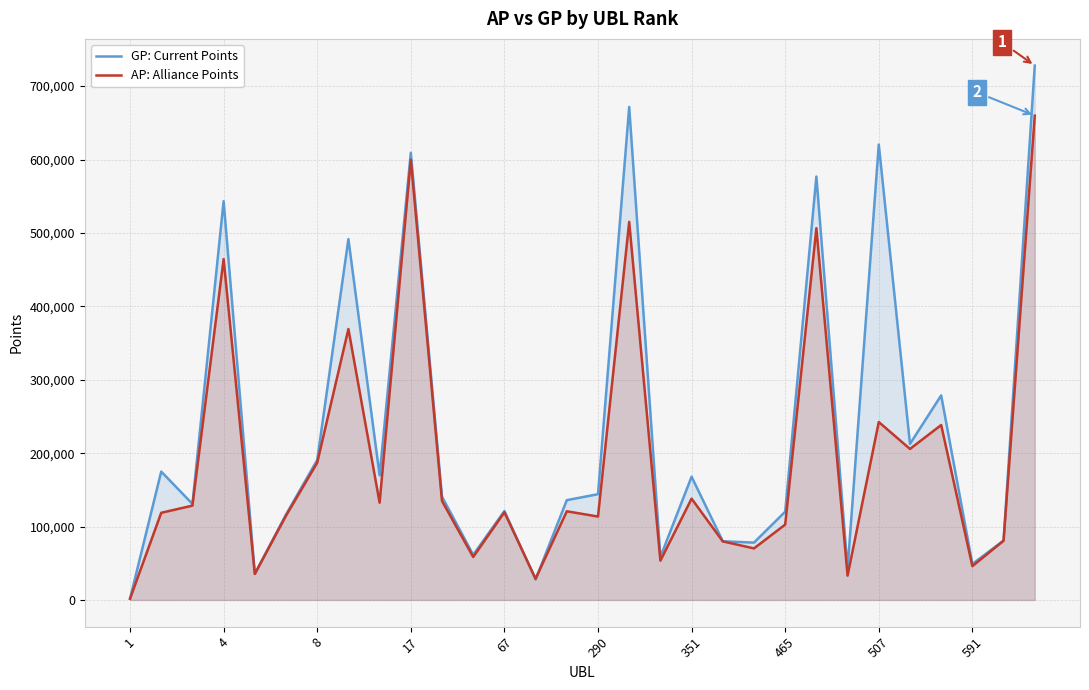

True or false: AP: Alliance Points has more than 0 interior local peaks.

True